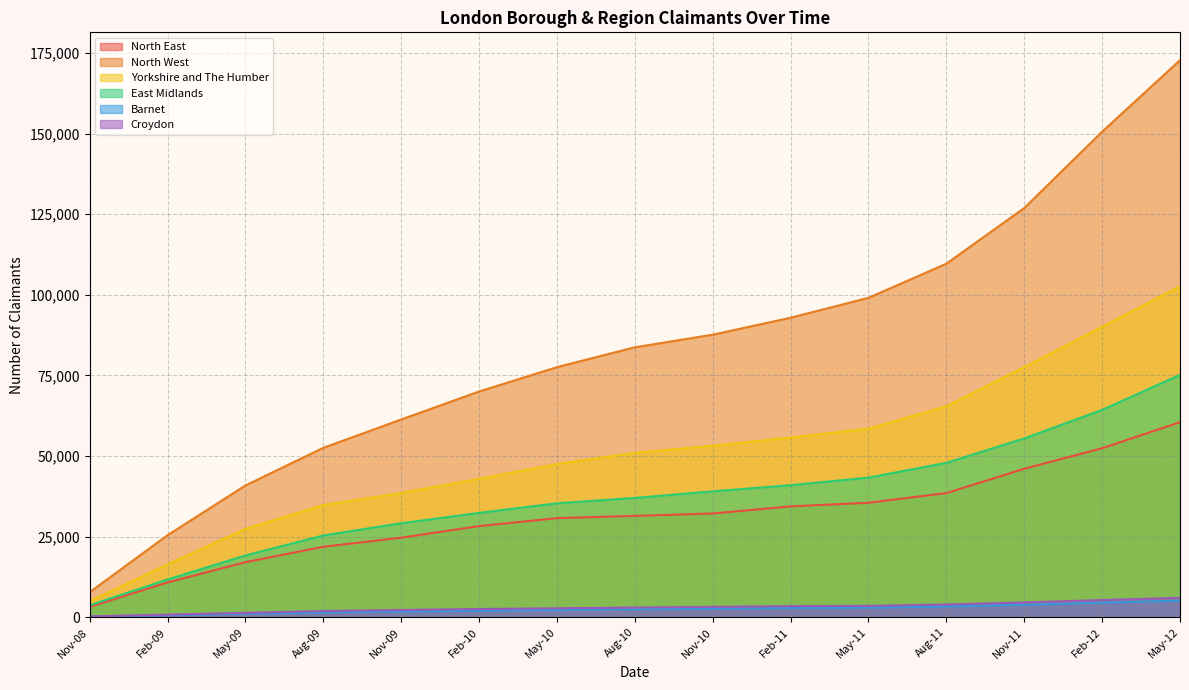

Which series has the largest range (max minus min)?

North West